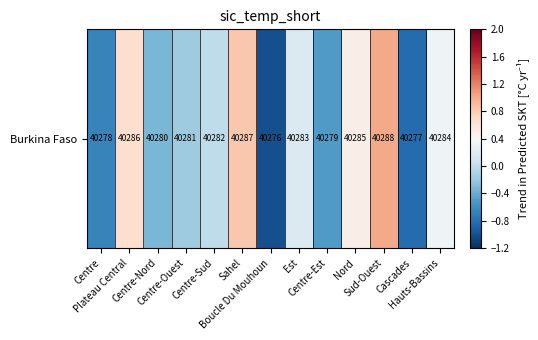

The value at Cascades is -0.8. True or false?

True